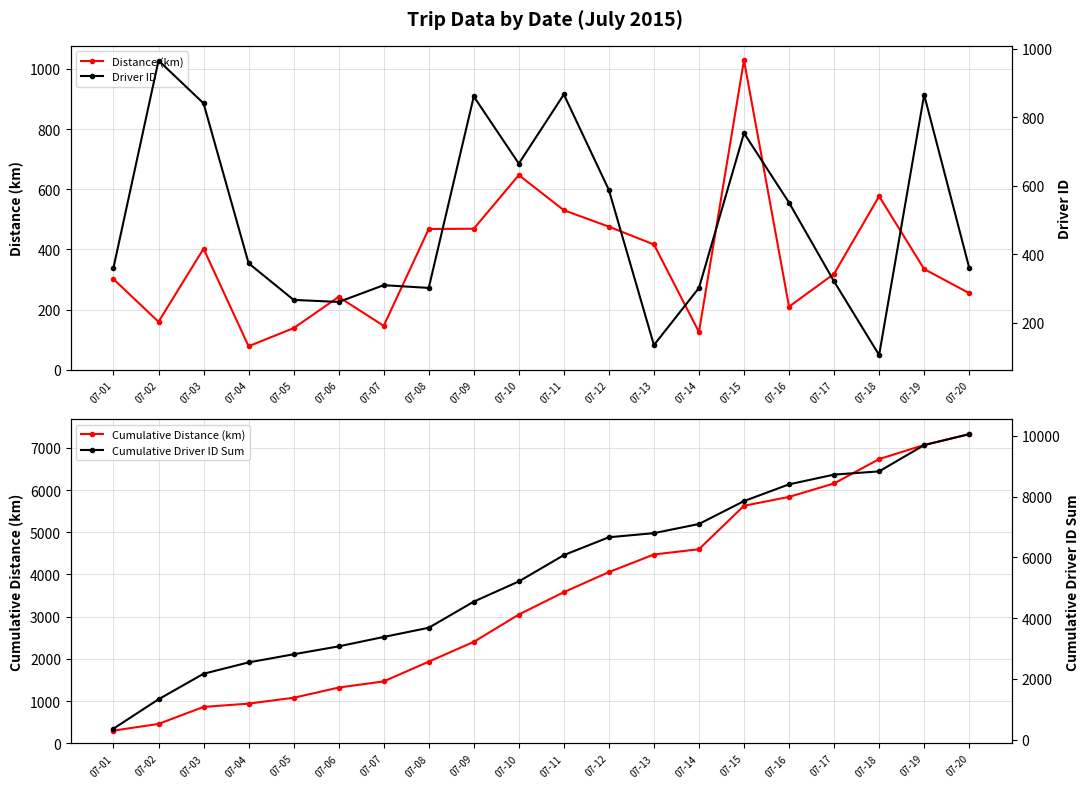

Is the value of Cumulative Distance (km) at 07-07 greater than the value of Driver ID at 07-02?

Yes